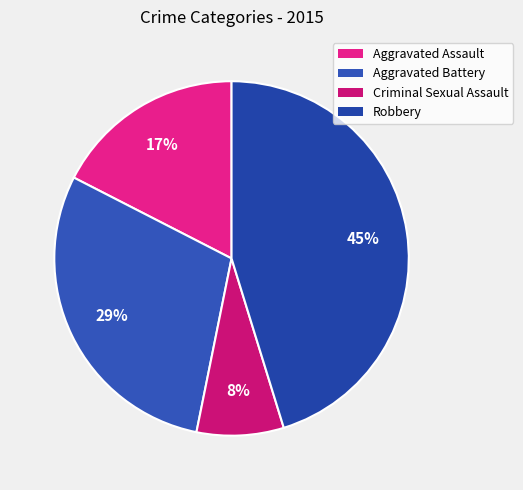

Does any single category account for the majority?

No